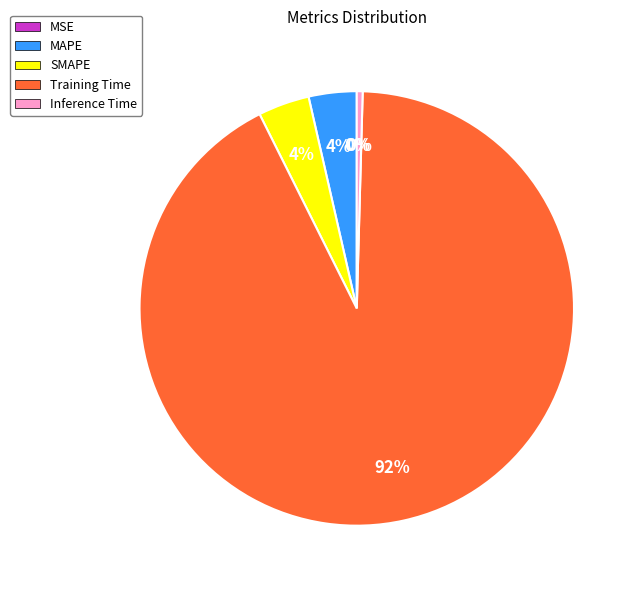

To the nearest percent, what is the difference between the largest and smallest slice percentages?

92%